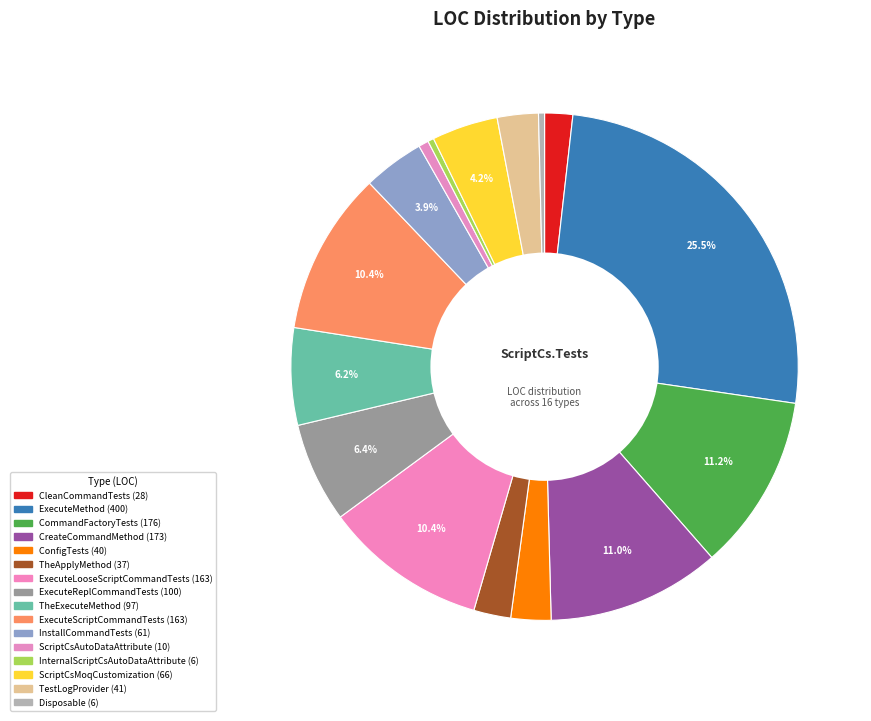

Which category has the smallest portion of the pie?

InternalScriptCsAutoDataAttribute